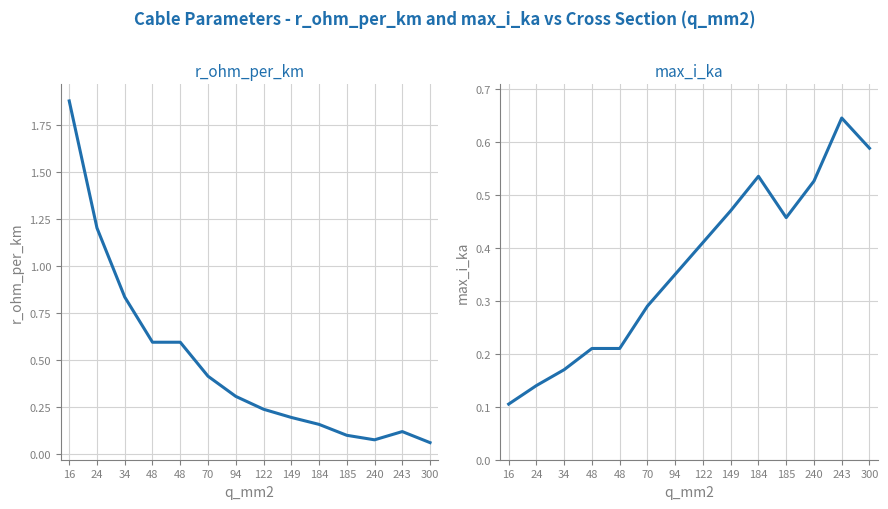

At which category is the sum across all series the highest?

16